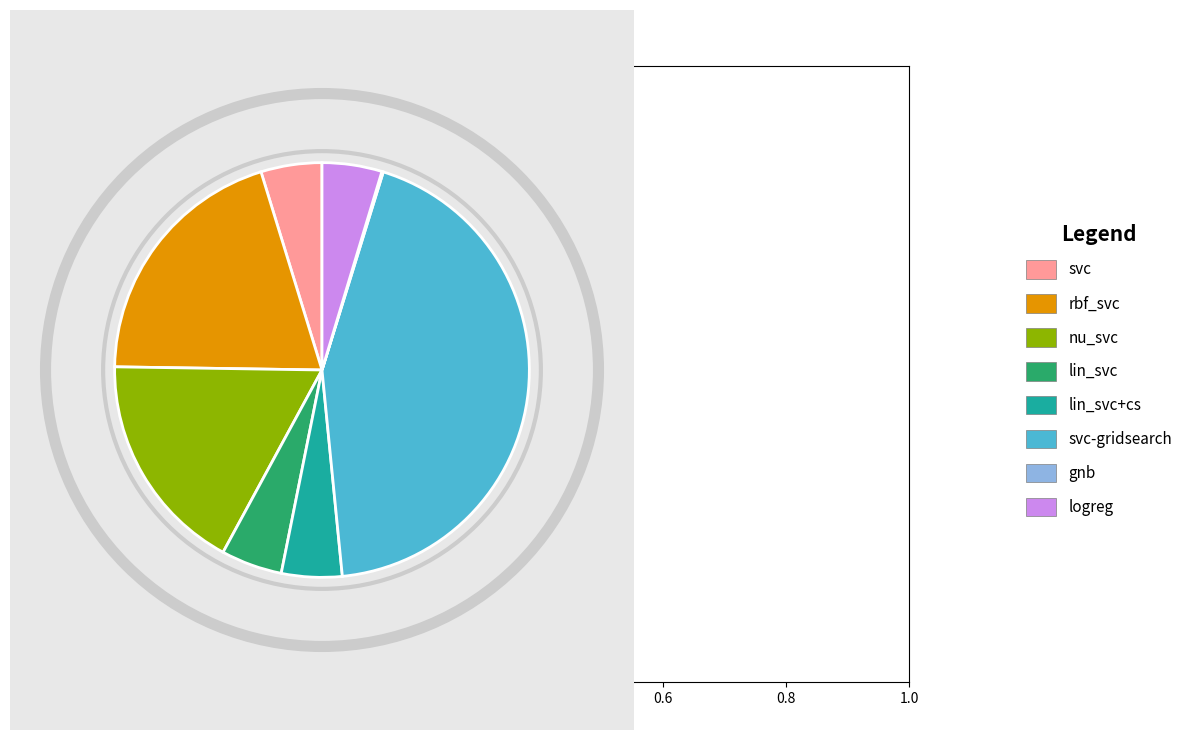

Do lin_svc+cs and logreg together represent more than half of the pie?

No